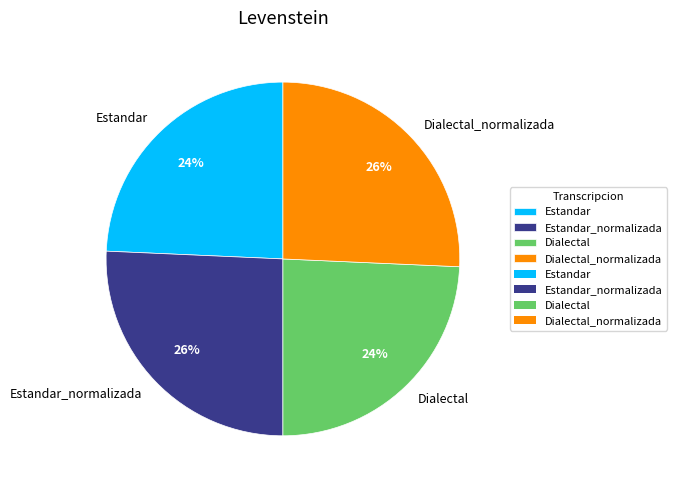

To the nearest percent, what is the combined percentage of Dialectal and Estandar_normalizada?

50%